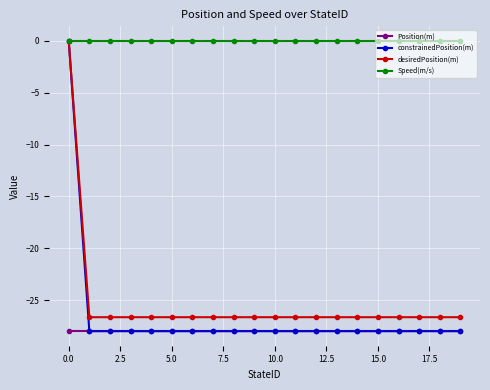

What is the value of the desiredPosition(m) point at the 8th from the left?

-26.6